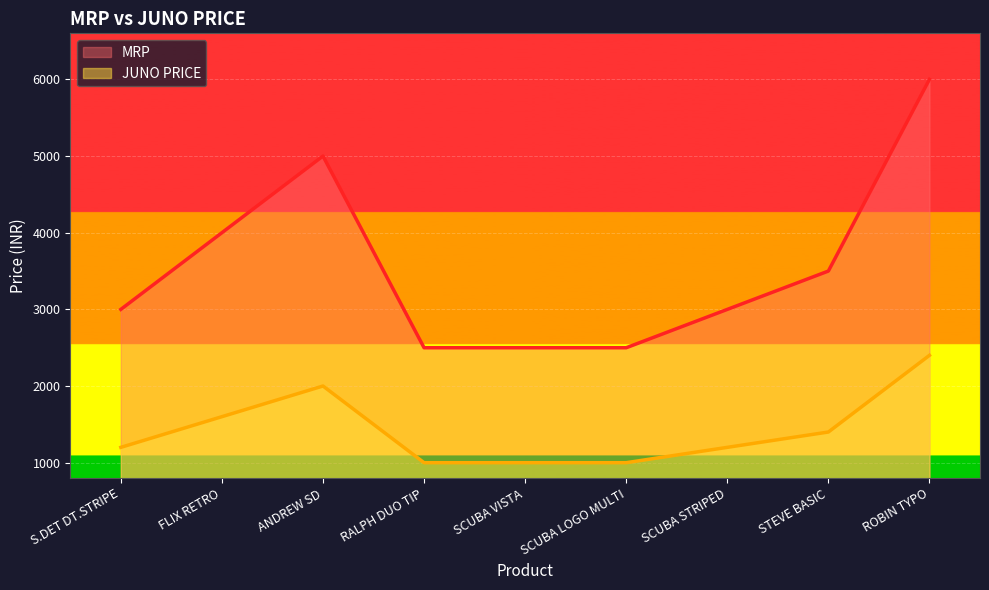

Where is the first local maximum for MRP?

ANDREW SD